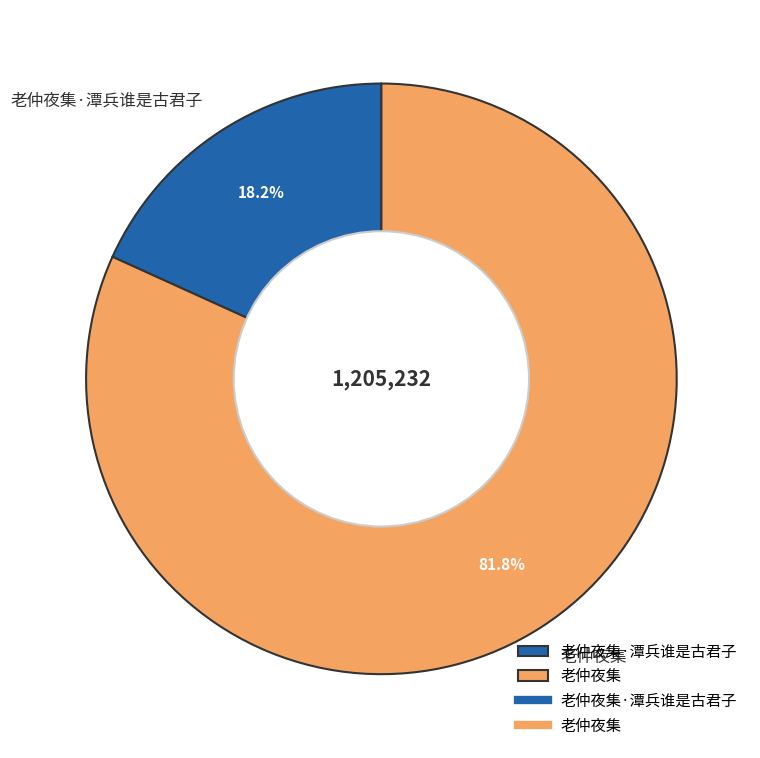

To the nearest percent, what percentage of the pie is 老仲夜集?

82%